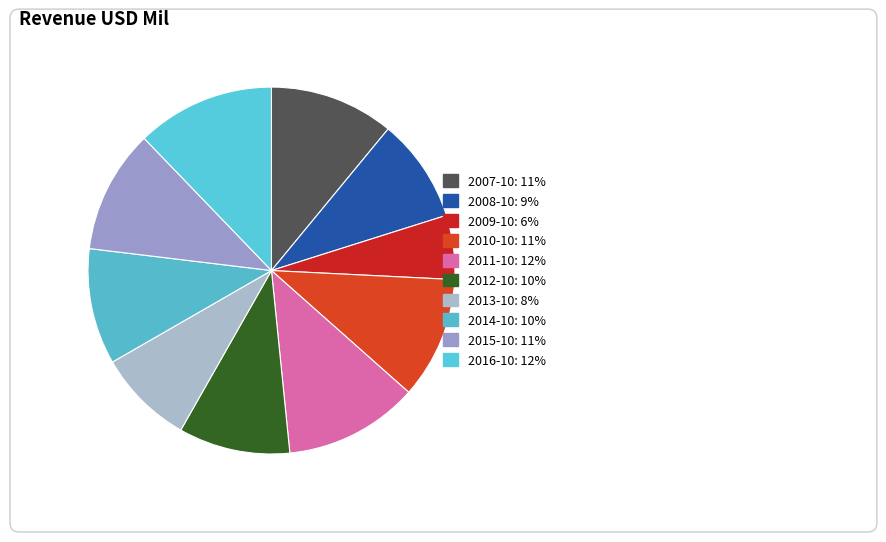

To the nearest percent, what is the difference between the largest and smallest slice percentages?

7%